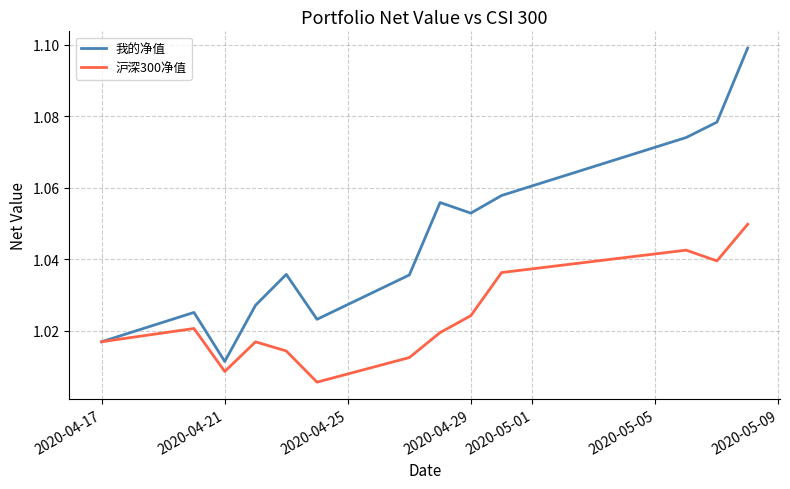

Which series has the widest spread of values?

我的净值